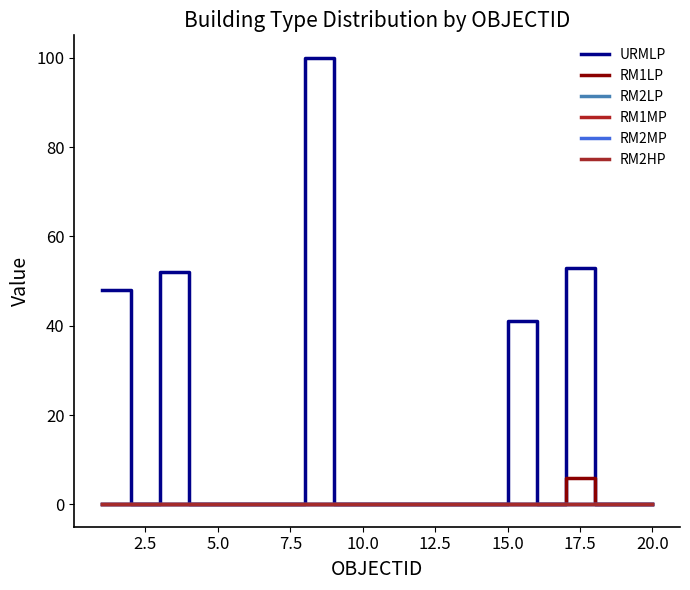

True or false: RM1LP and RM2HP intersect in this chart.

False